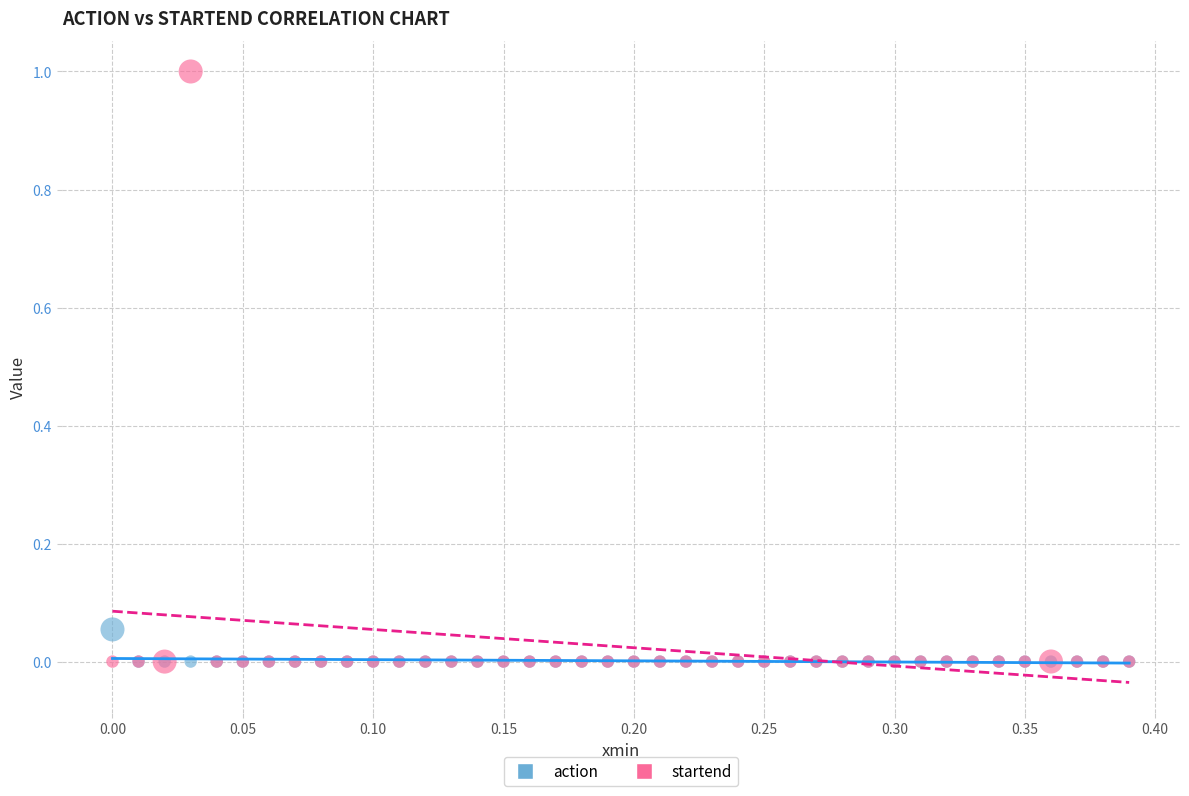

Which series has the largest Y range (max minus min)?

startend